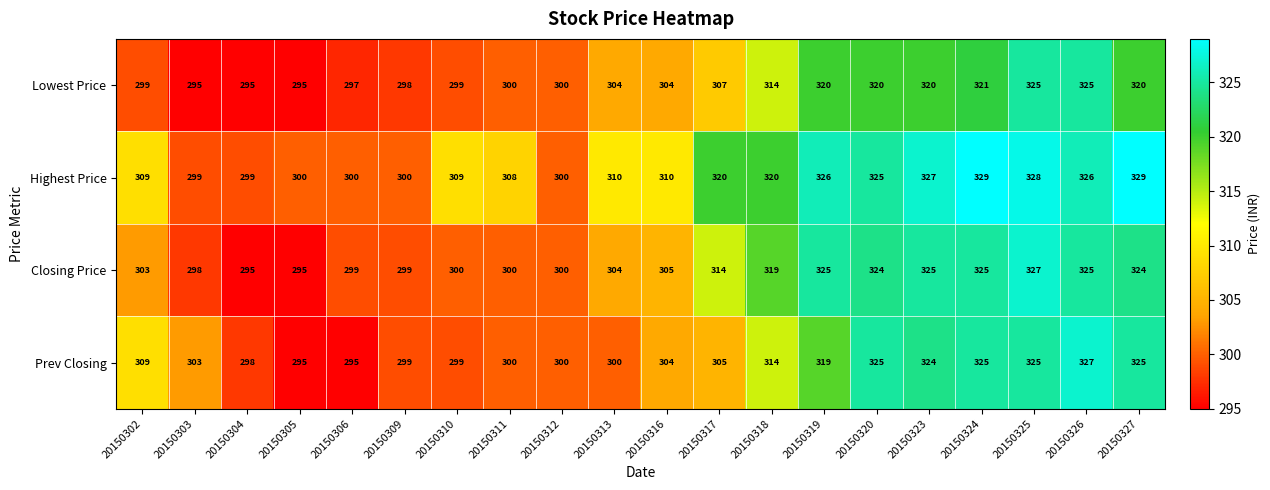

What is the difference between the highest and lowest values at 20150304?

4